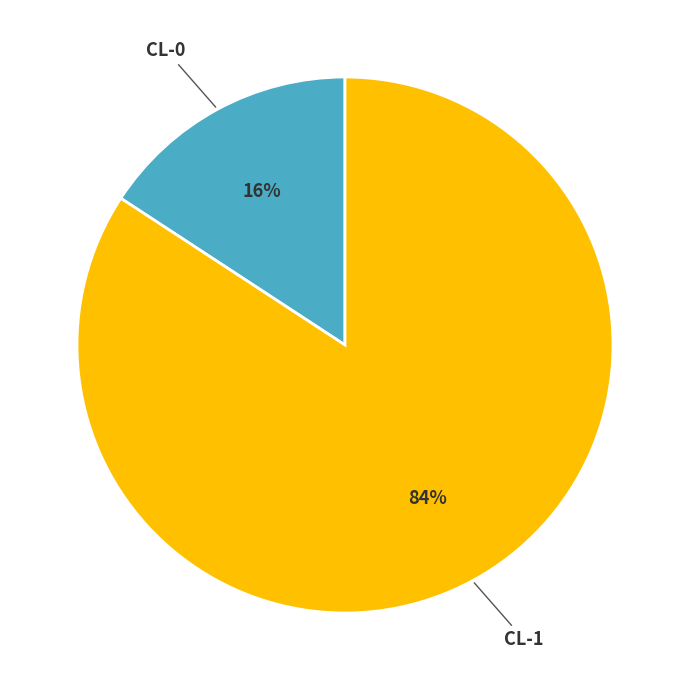

Is CL-0 the majority of the pie?

No